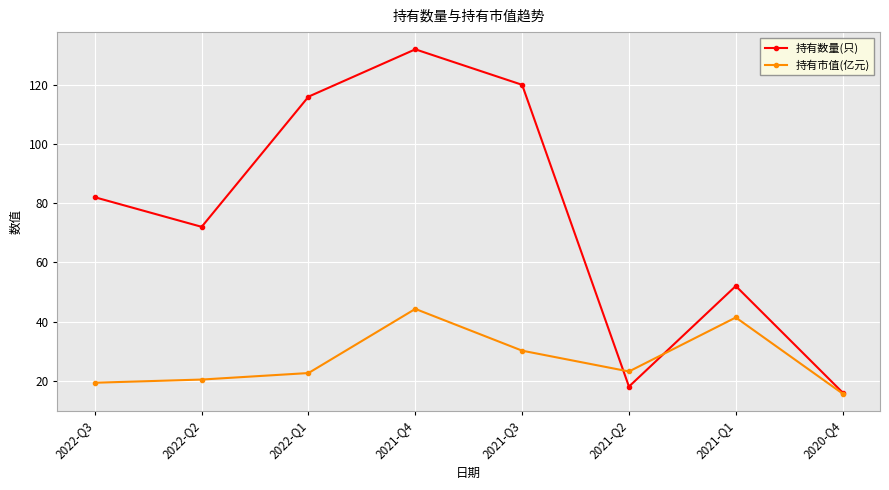

How many lines are shown in the chart?

2